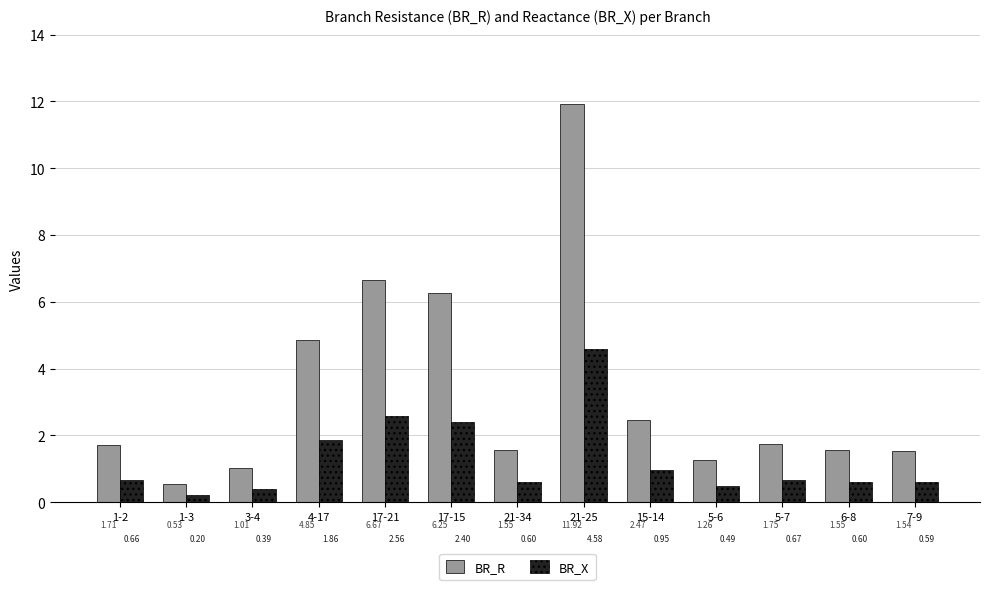

How many groups of bars are there?

13